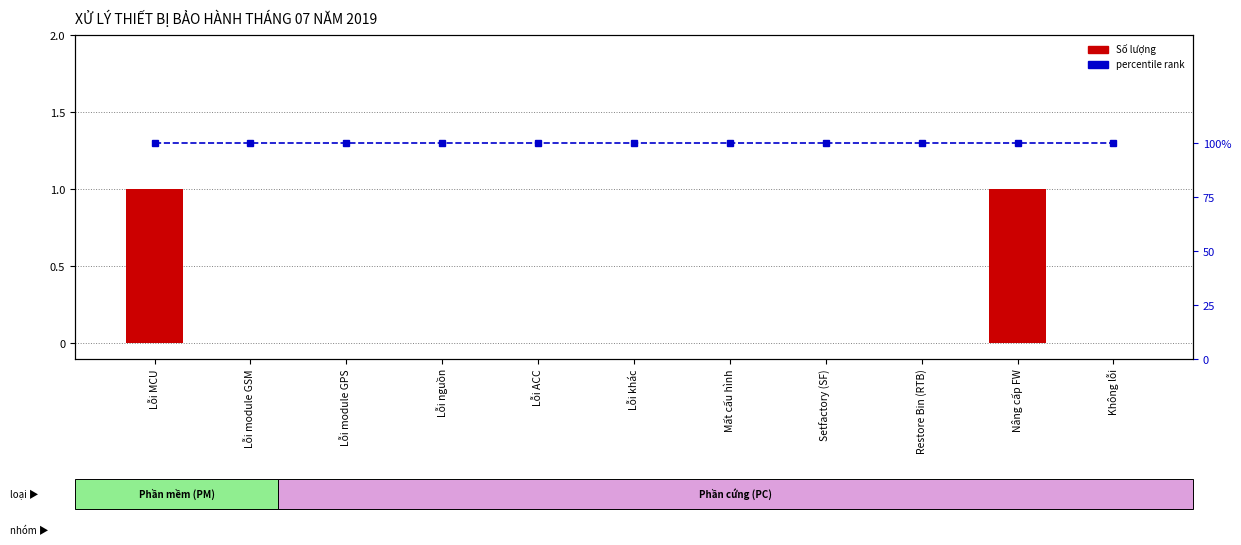

What is the sum of all percentile rank values?

11